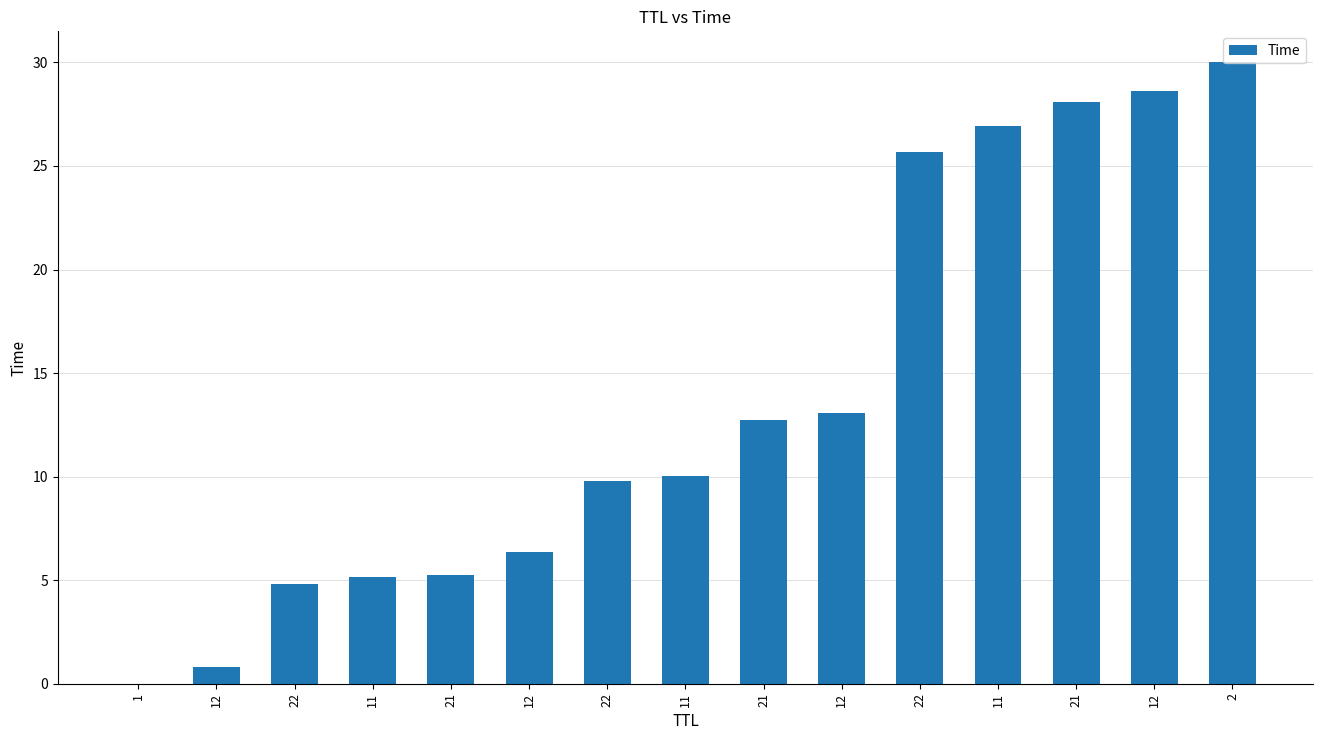

What is the approximate value at 22?

4.8